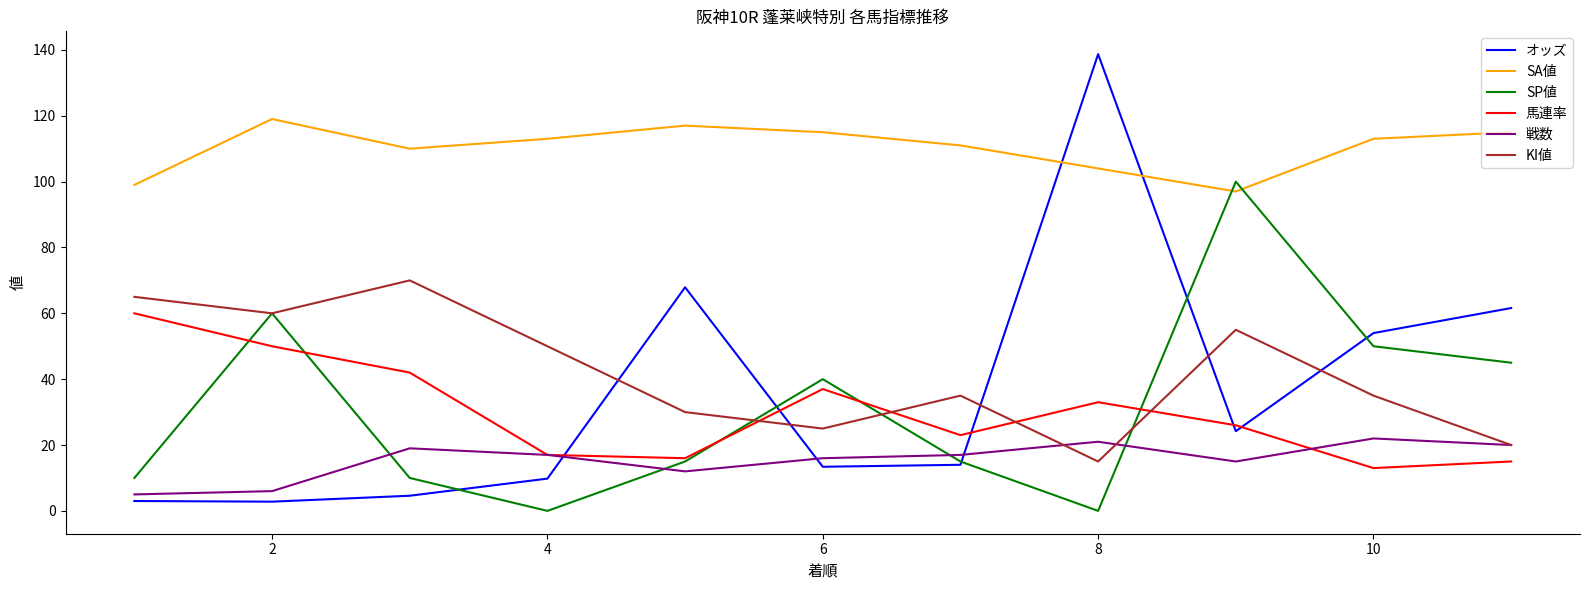

In 戦数, how many points are lower than both neighbors (excluding endpoints)?

2